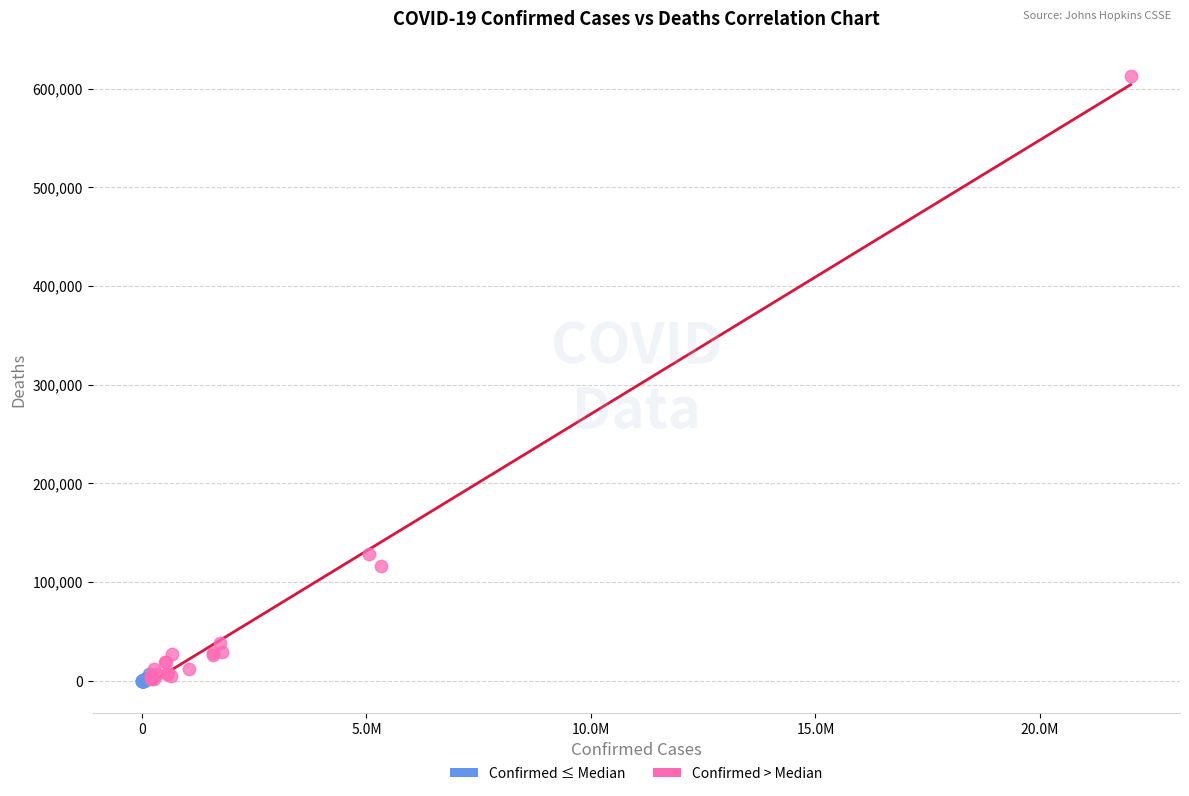

Which series has the widest spread of Y values?

Confirmed > Median